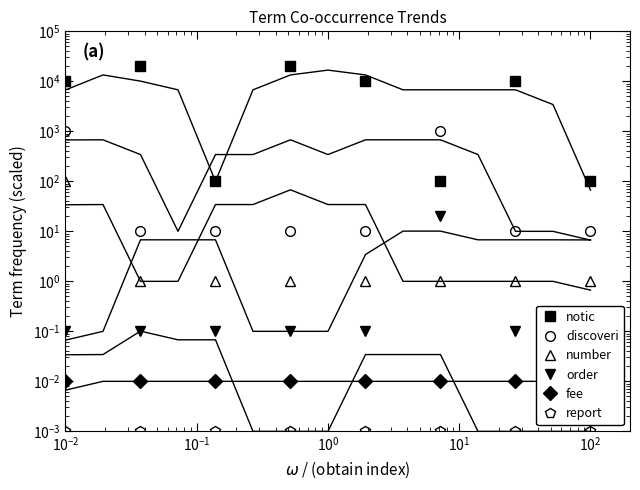

How many interior local peaks does the notic series have?

3